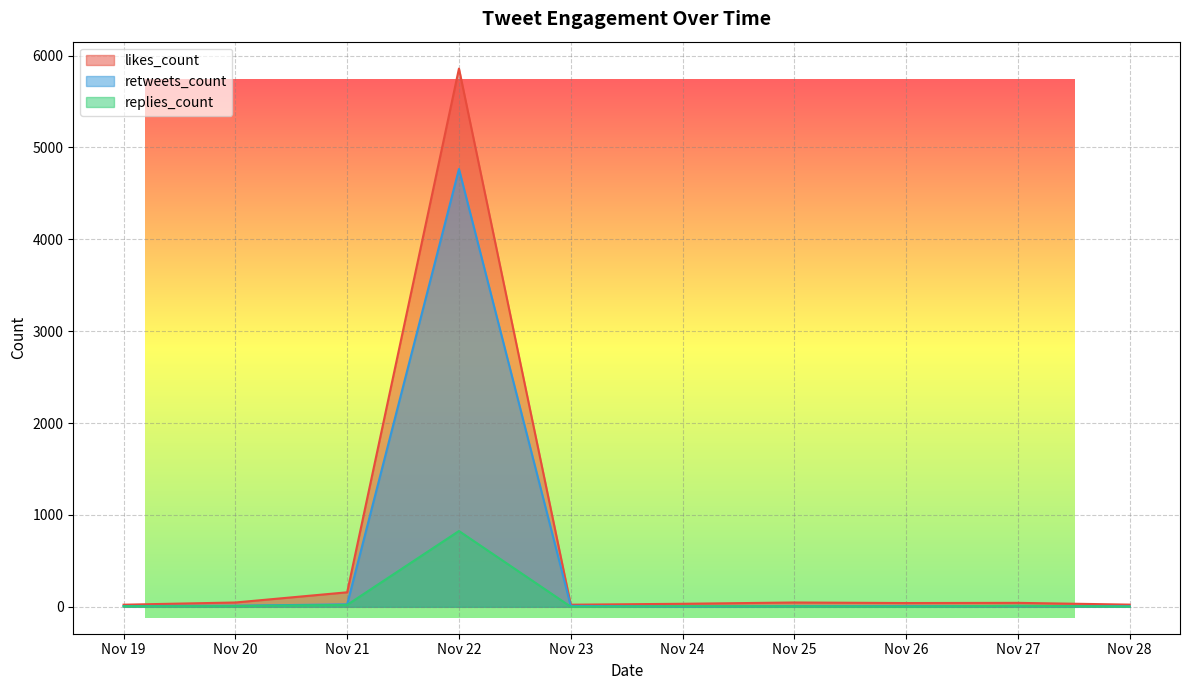

What is the sum of all replies_count values?

886